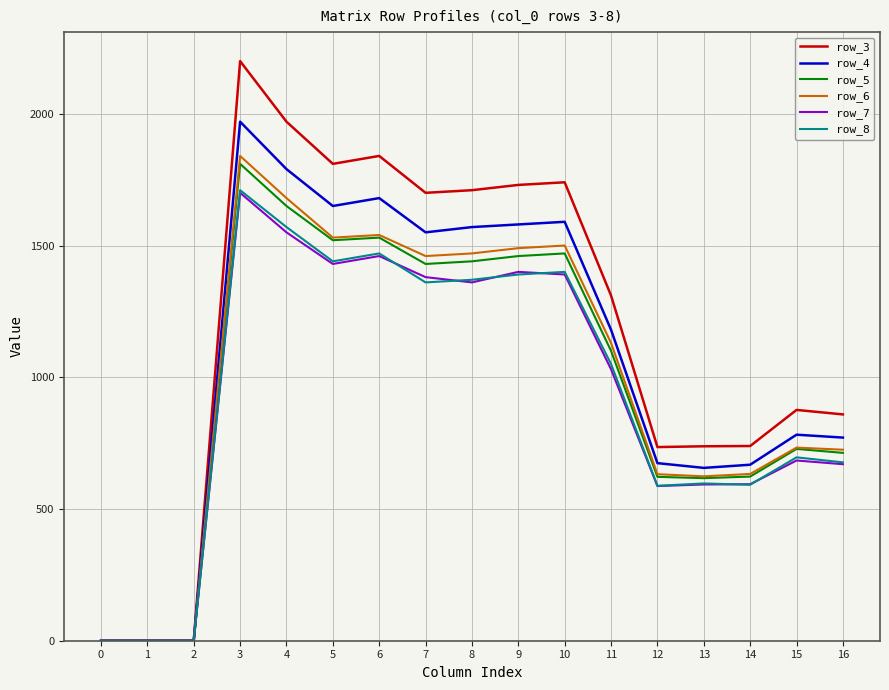

Between 9 and 13, which series saw the biggest shift?

row_3